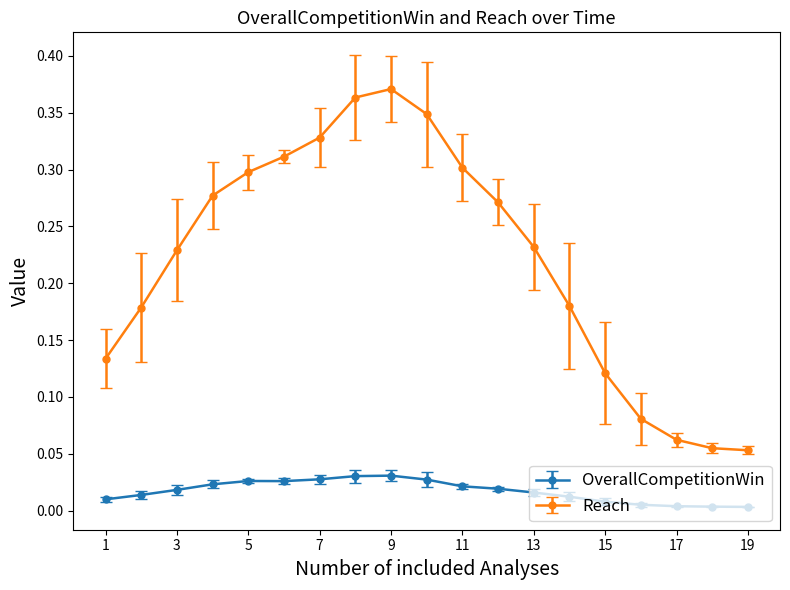

What is the sum of all Reach values?

4.2